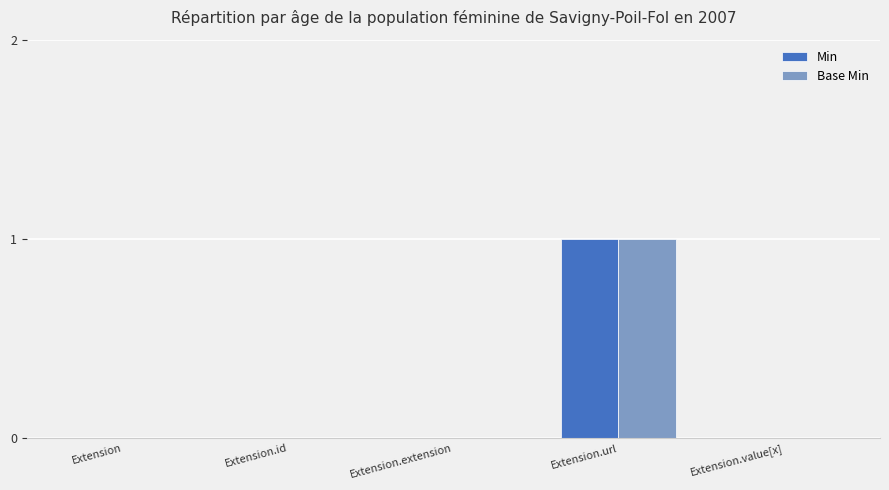

Reading left to right, what are all the values shown in this chart?

Min: 0	0	0	1	0
Base Min: 0	0	0	1	0